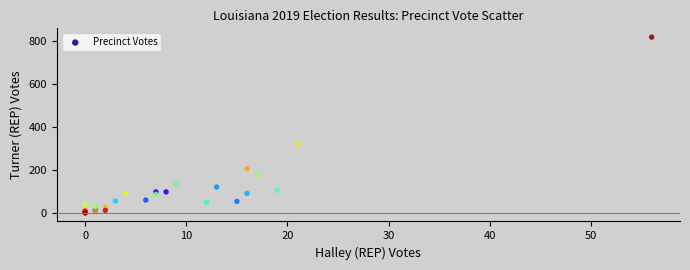

What Y value in the scatter plot is closest to 409?

321